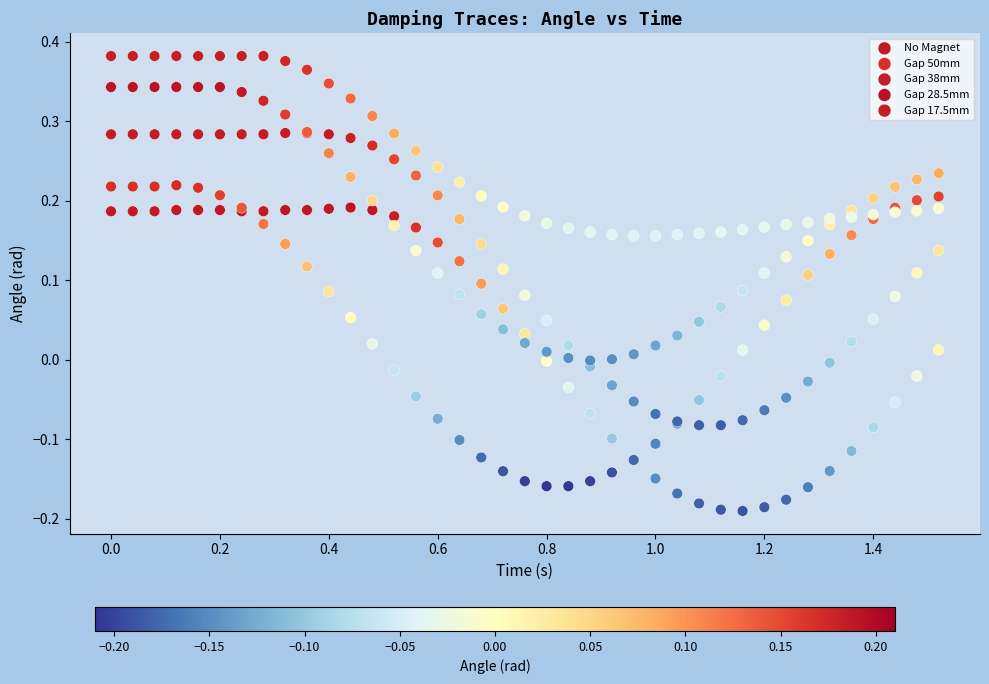

Which series reaches the maximum Y coordinate?

Gap 17.5mm